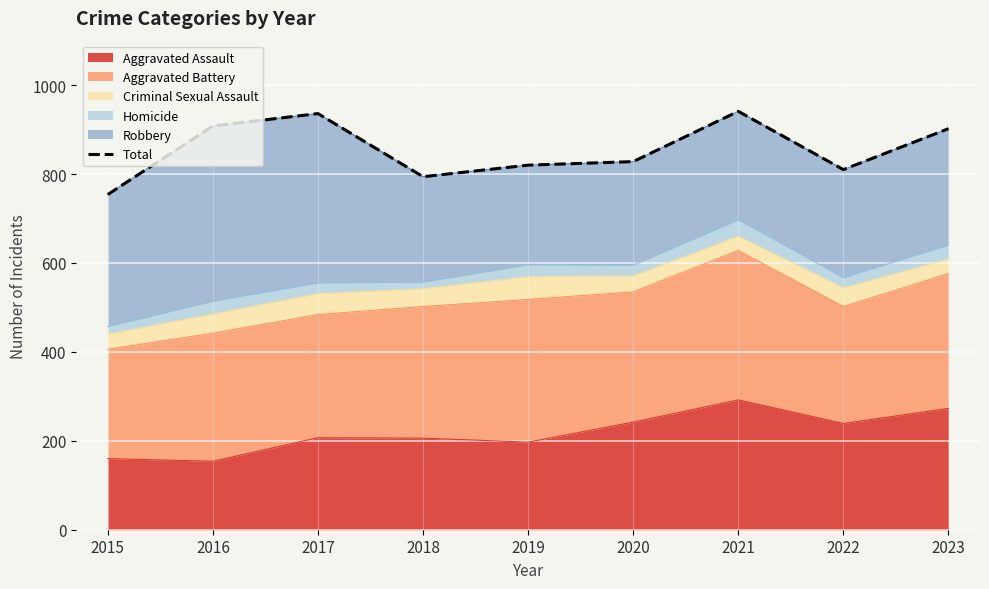

Rank the categories by value from lowest to highest.

2015, 2018, 2022, 2019, 2020, 2023, 2016, 2017, 2021